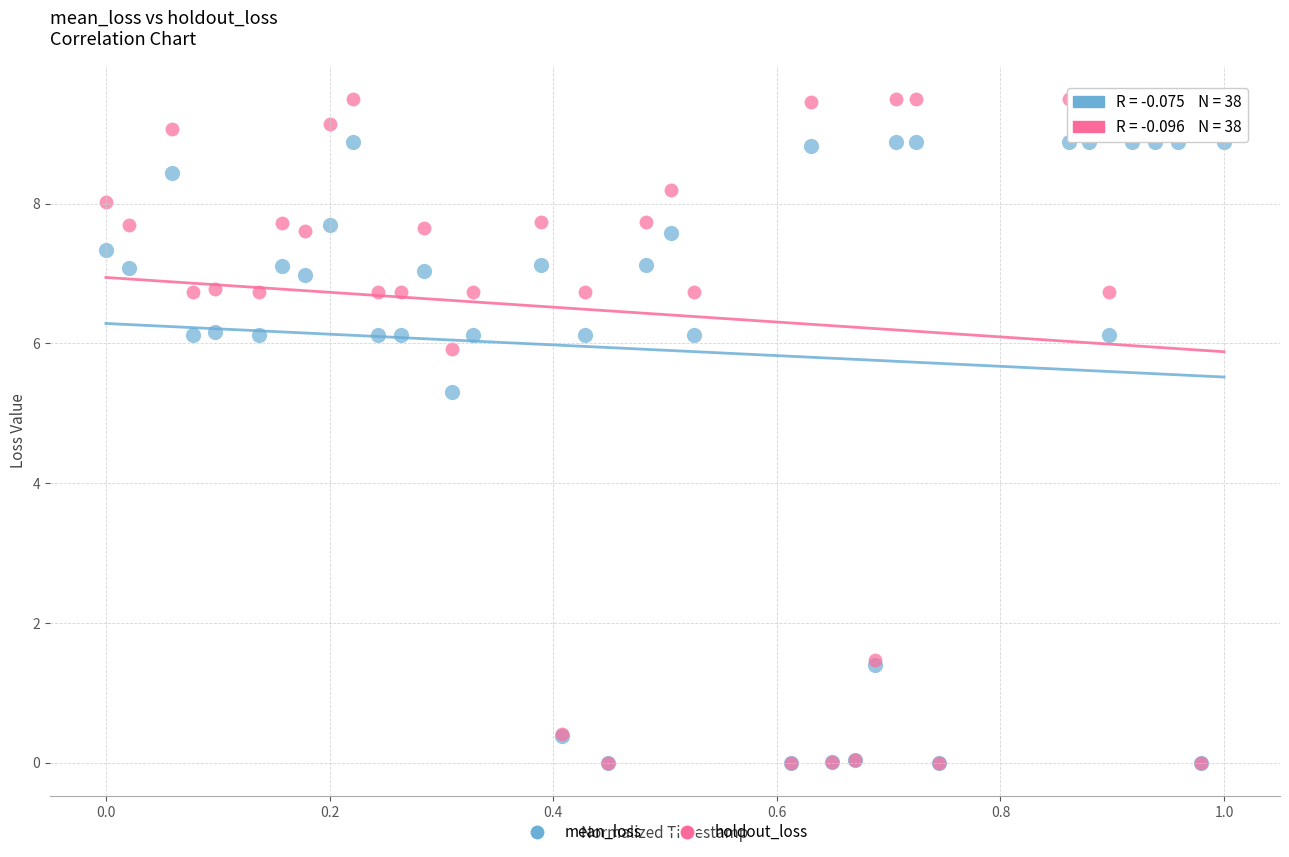

What are all the series names shown in the legend?

mean_loss, holdout_loss